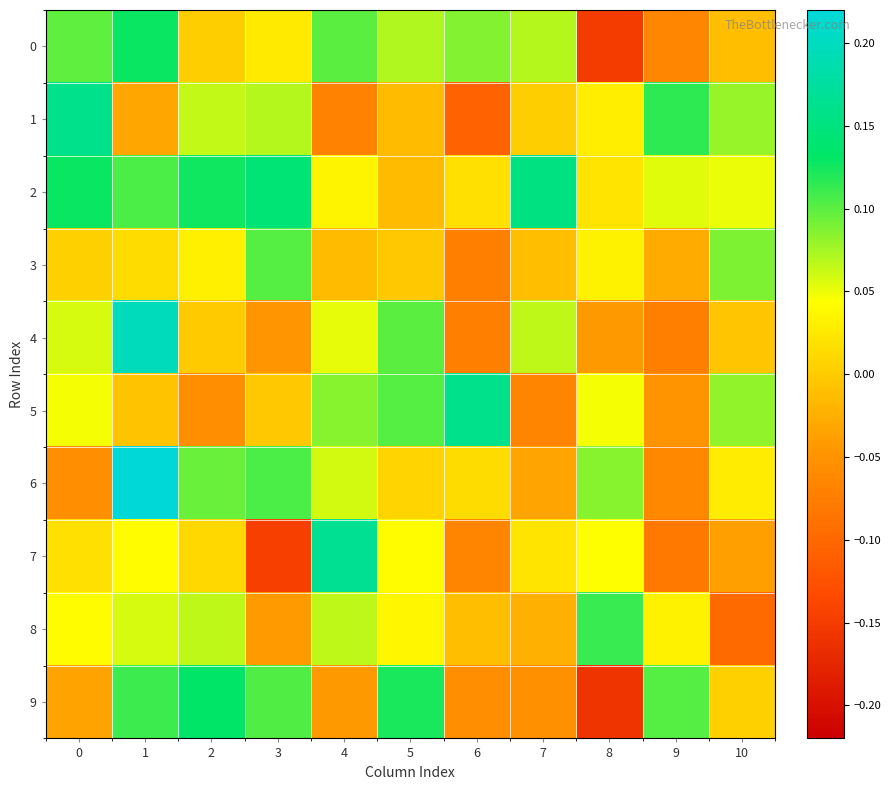

Which has a higher value, 7 or 8?

7